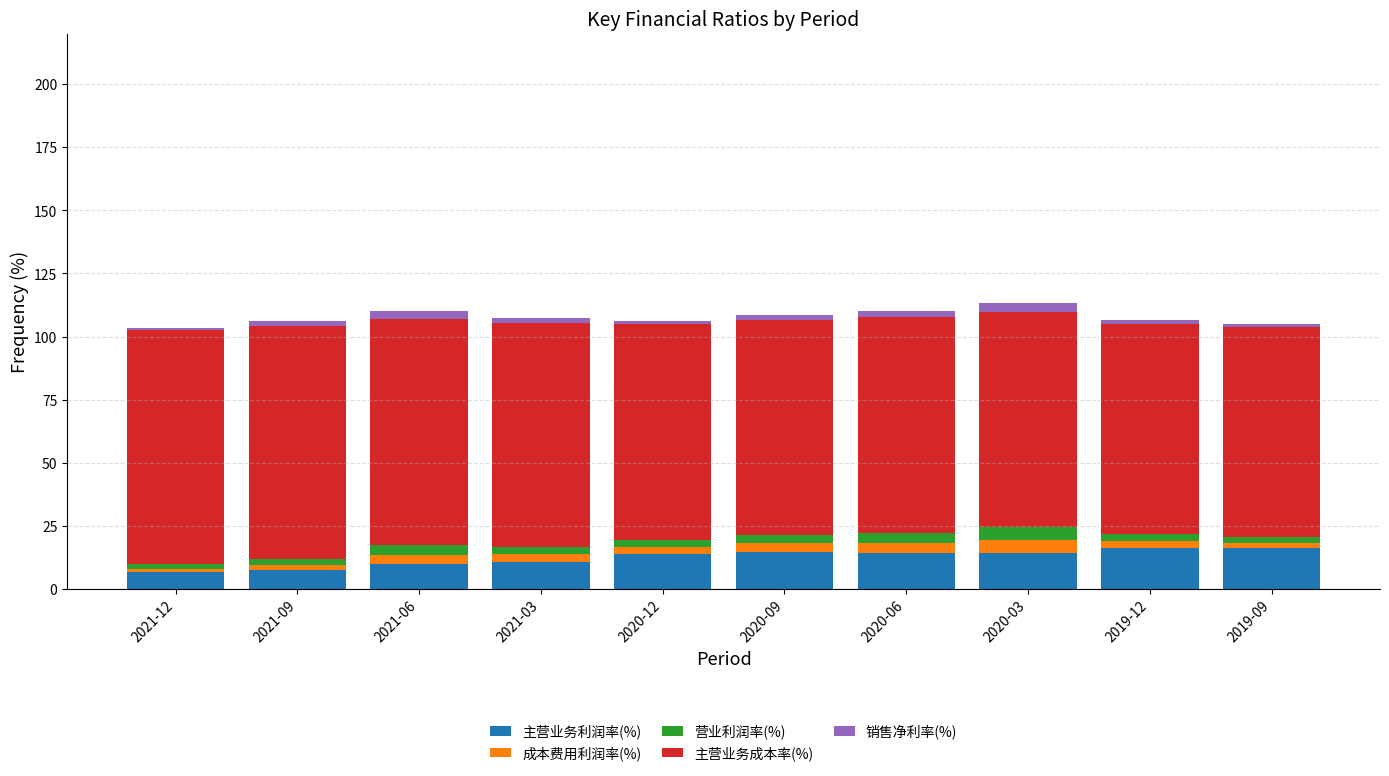

What is the minimum value for 主营业务利润率(%)?

6.7